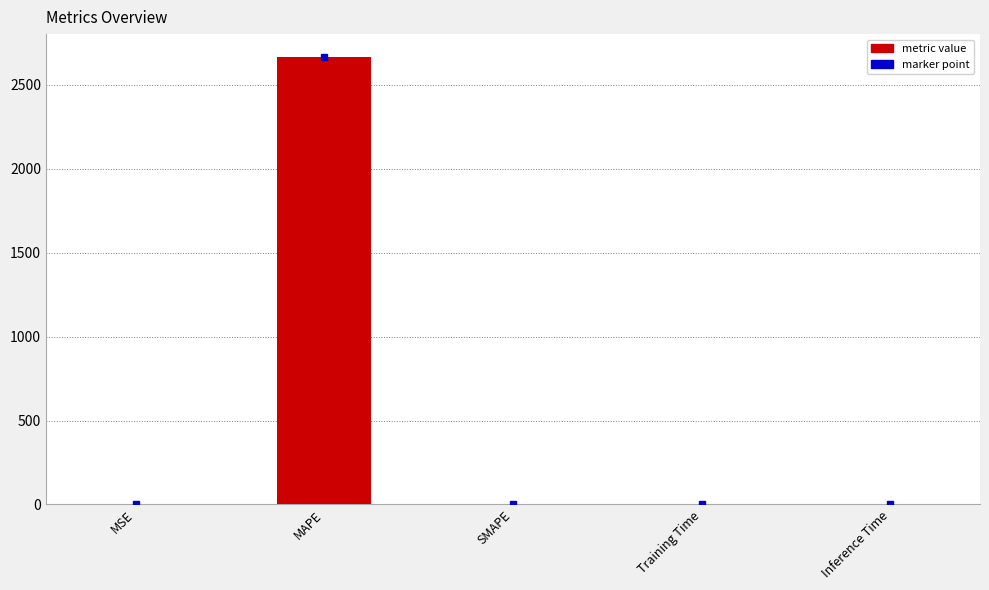

True or false: the data shows 0.0 at SMAPE.

True